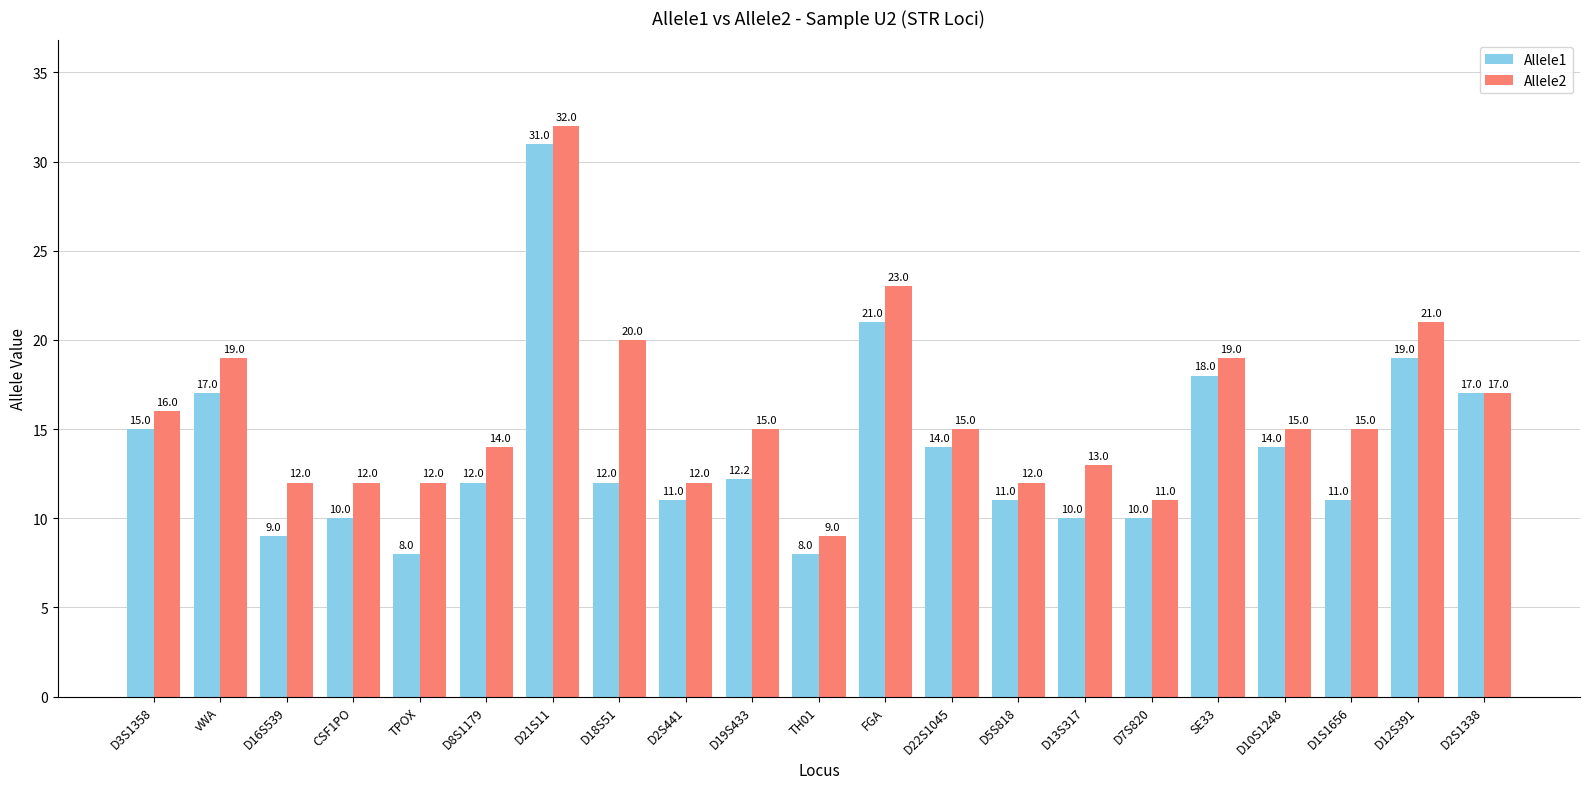

Reading right to left, extract all data points from this chart.

Allele1: D2S1338=17.0	D12S391=19.0	D1S1656=11.0	D10S1248=14.0	SE33=18.0	D7S820=10.0	D13S317=10.0	D5S818=11.0	D22S1045=14.0	FGA=21.0	TH01=8.0	D19S433=12.2	D2S441=11.0	D18S51=12.0	D21S11=31.0	D8S1179=12.0	TPOX=8.0	CSF1PO=10.0	D16S539=9.0	vWA=17.0	D3S1358=15.0
Allele2: D2S1338=17.0	D12S391=21.0	D1S1656=15.0	D10S1248=15.0	SE33=19.0	D7S820=11.0	D13S317=13.0	D5S818=12.0	D22S1045=15.0	FGA=23.0	TH01=9.0	D19S433=15.0	D2S441=12.0	D18S51=20.0	D21S11=32.0	D8S1179=14.0	TPOX=12.0	CSF1PO=12.0	D16S539=12.0	vWA=19.0	D3S1358=16.0